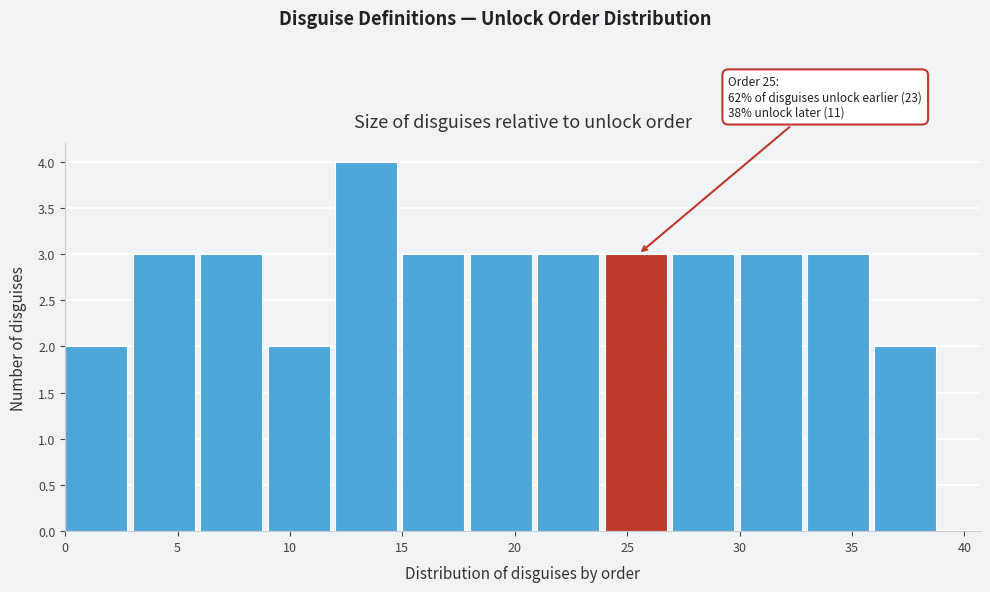

Over which range of the x-axis is the bar tallest?

12 to 15